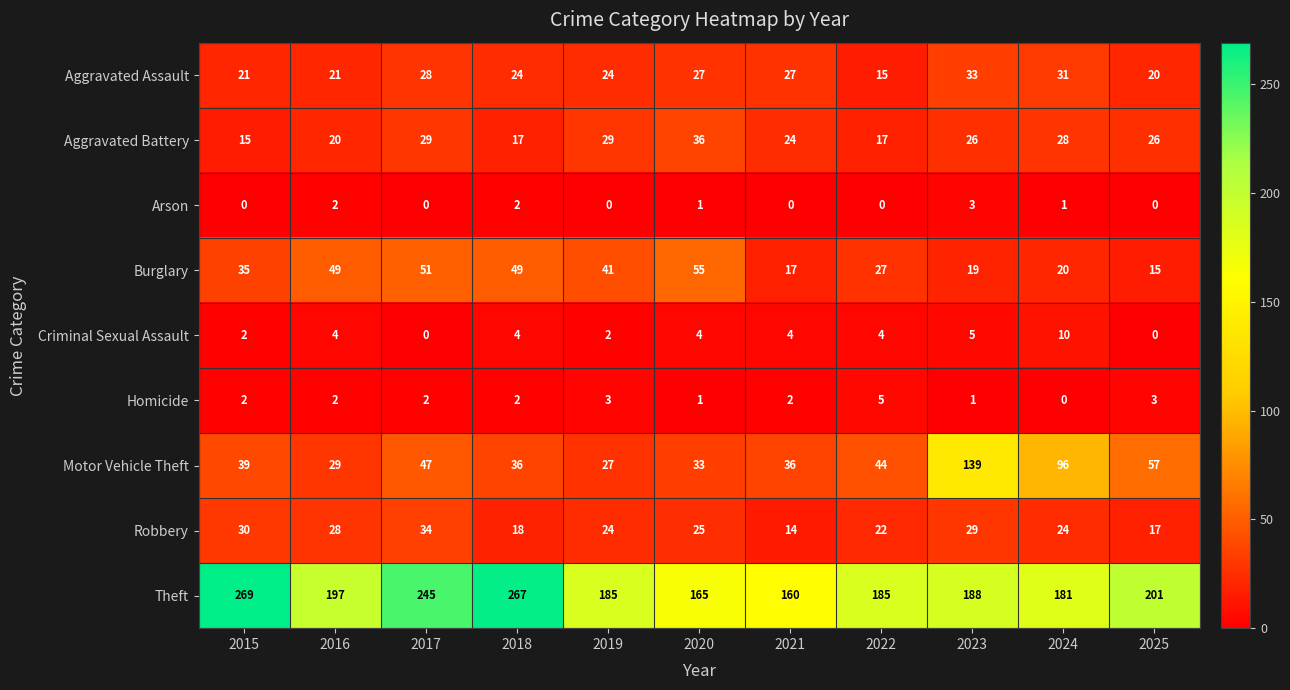

At 2023, list the series in order from smallest to largest.

Homicide, Arson, Criminal Sexual Assault, Burglary, Aggravated Battery, Robbery, Aggravated Assault, Motor Vehicle Theft, Theft